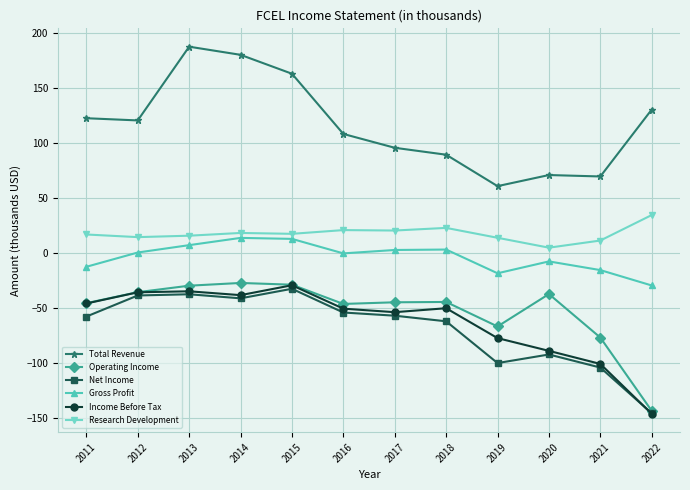

True or false: Total Revenue has a value of 70.9 at 2020.

True